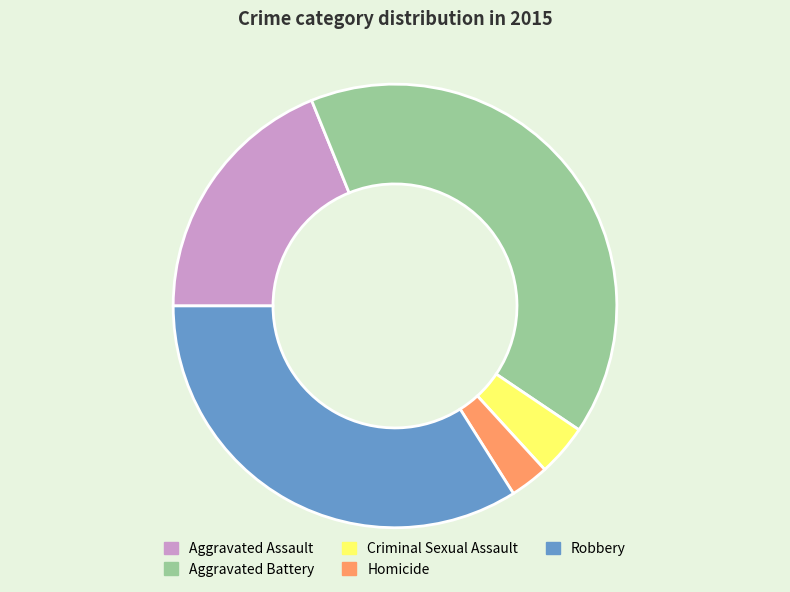

What is the ratio of the value at Aggravated Assault to the value at Homicide?

6.7